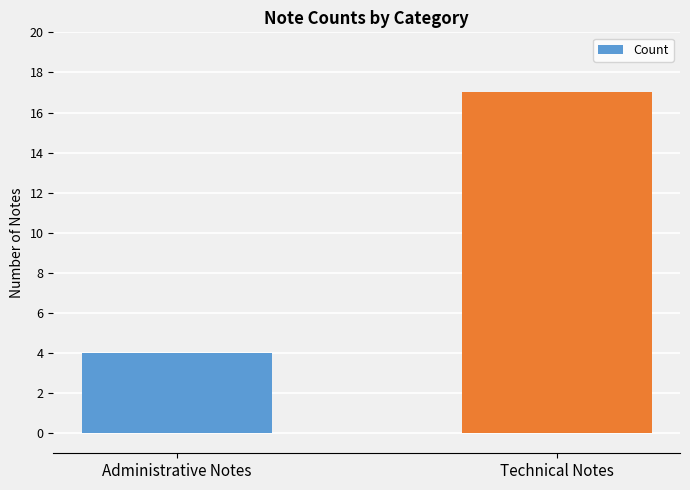

True or false: the data shows 1 at Administrative Notes.

False